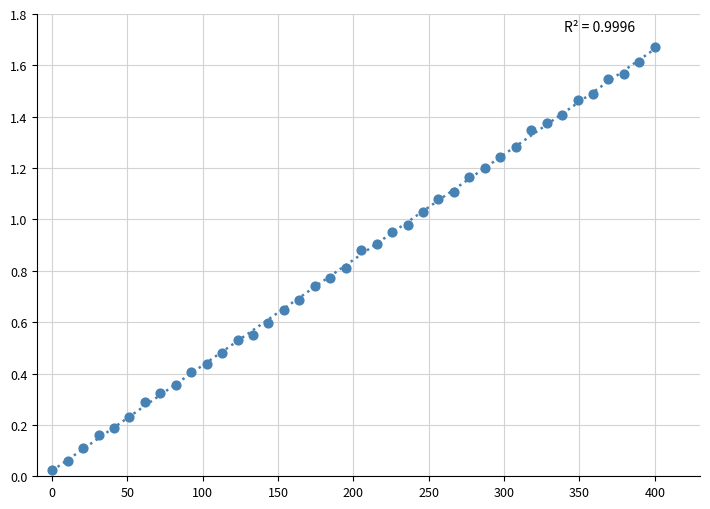

What is the range of X values (max minus min)?

400.0